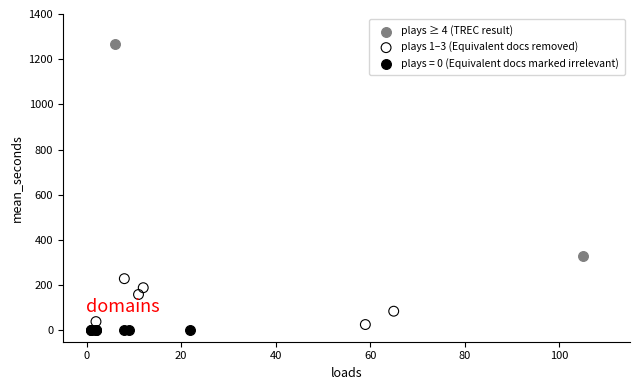

Which series contains the lowest Y value?

plays = 0 (Equivalent docs marked irrelevant)